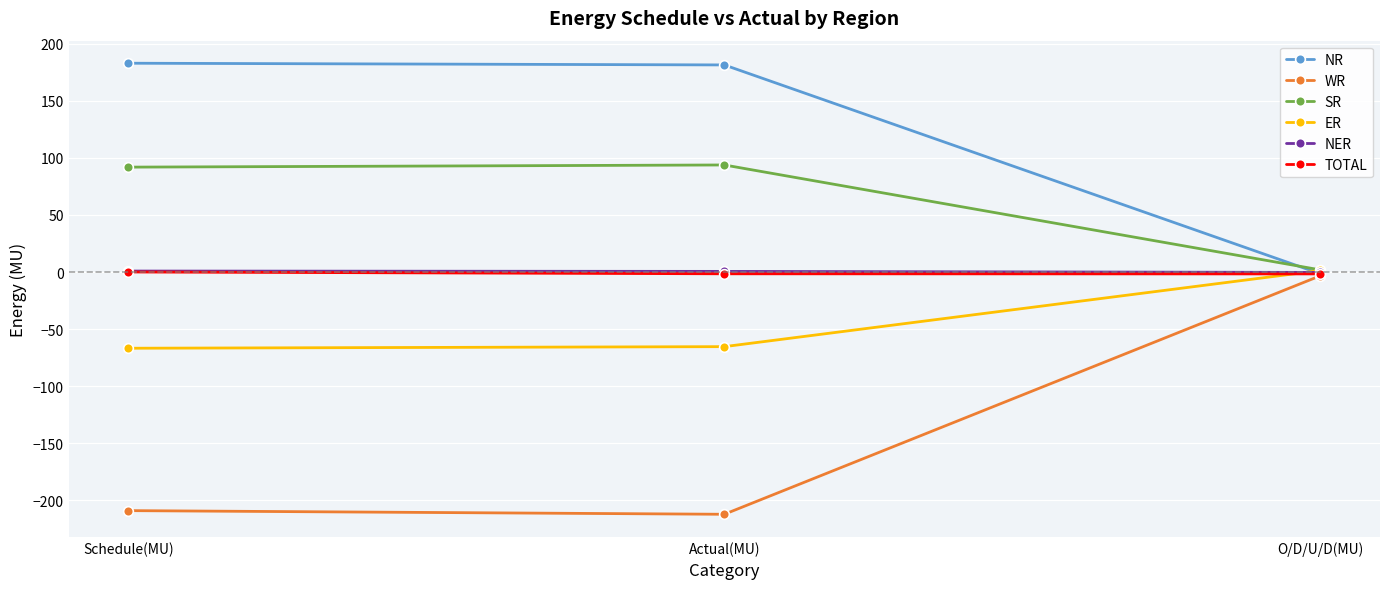

The value of SR at Schedule(MU) is 33.4. True or false?

False